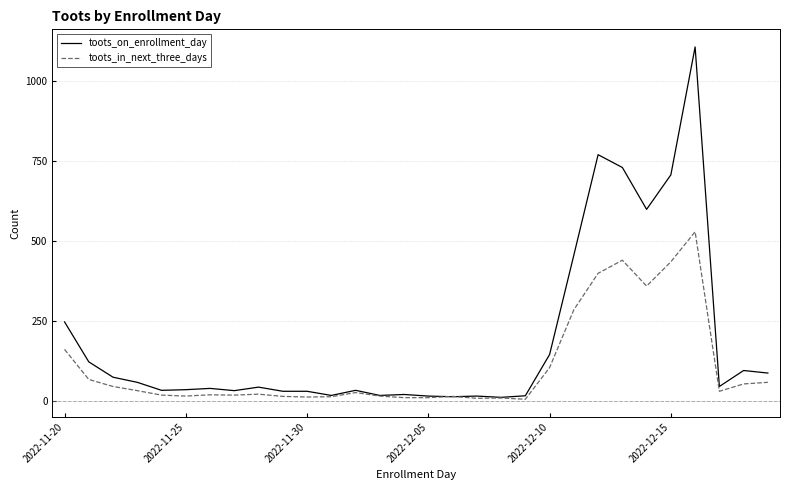

Which series has the largest total across all categories?

toots_on_enrollment_day